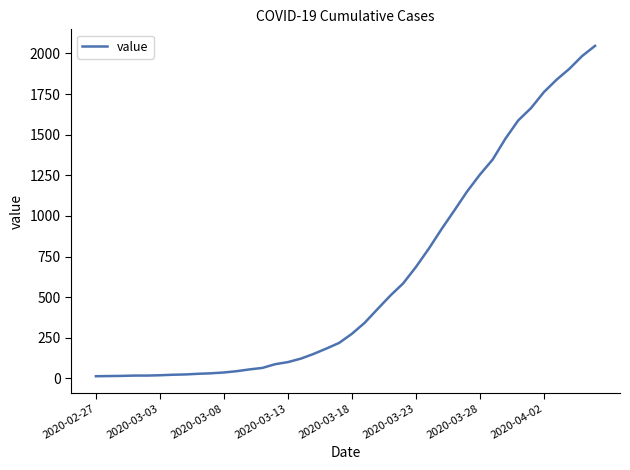

Does the chart display data point markers on the line(s)?

No